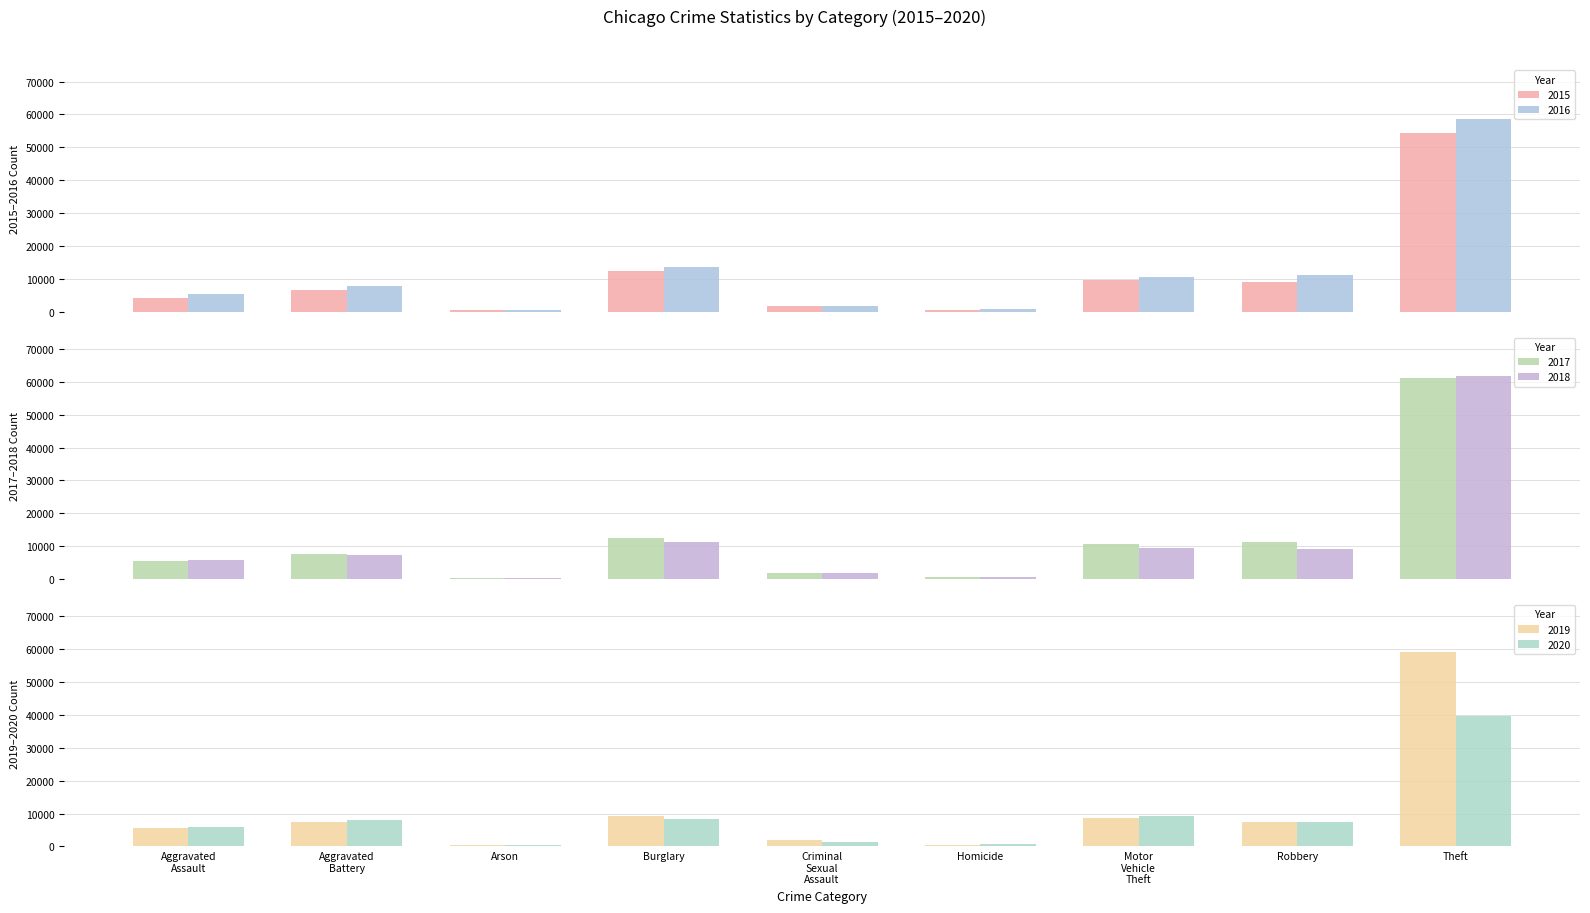

List the labels in order of 2019 value, smallest first.

Arson, Homicide, Criminal Sexual Assault, Aggravated Assault, Aggravated Battery, Robbery, Motor Vehicle Theft, Burglary, Theft